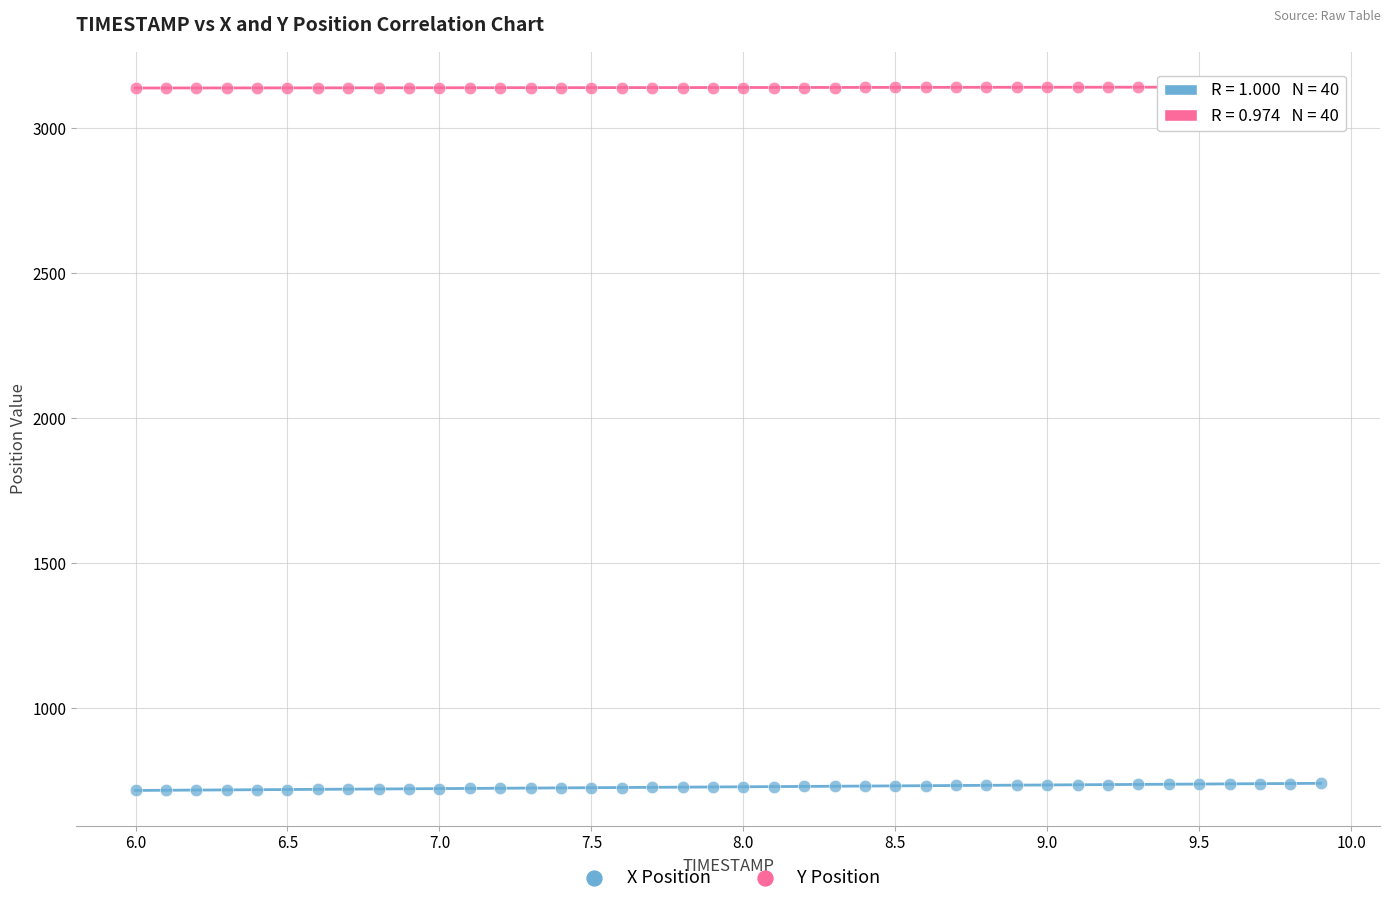

Which series contains the highest Y value?

Y Position